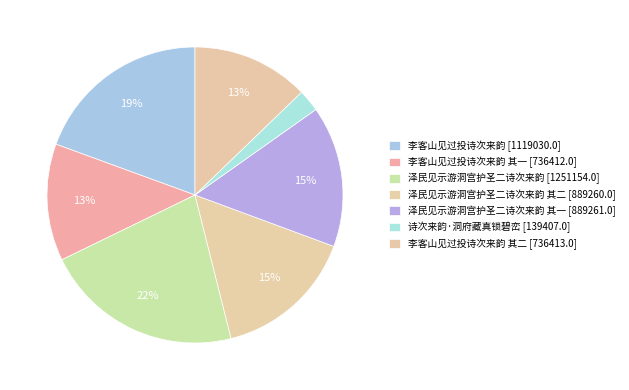

Is there any slice that represents more than half of the pie?

No